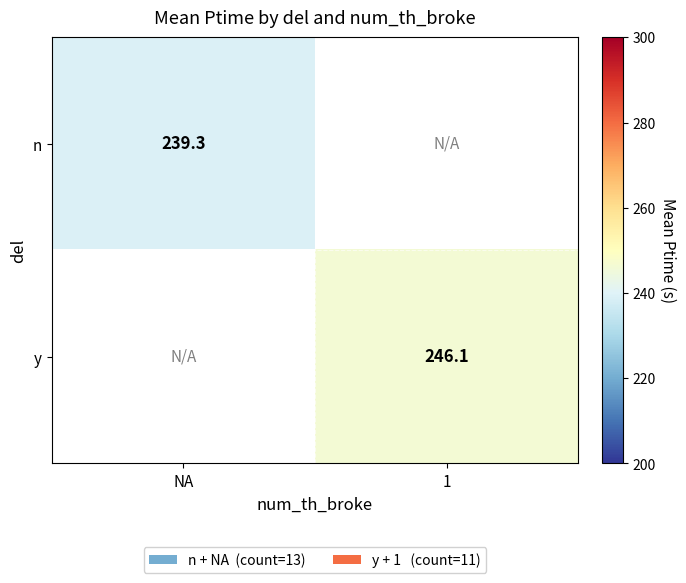

The y series shows 246.1 at 1. True or false?

True